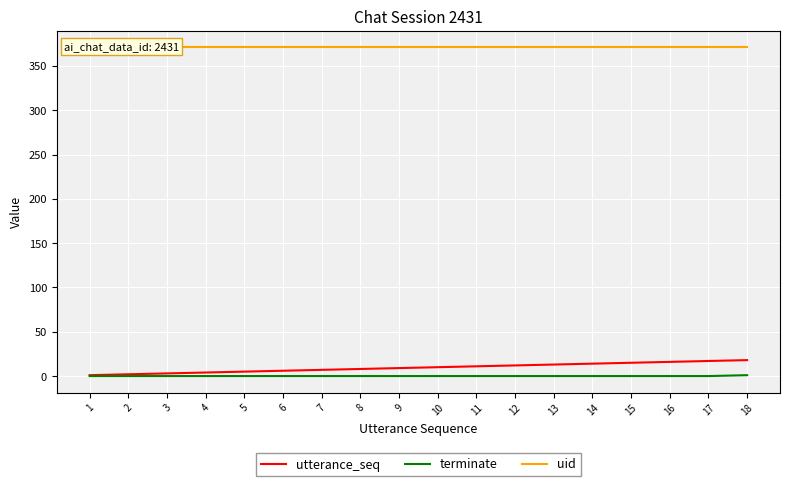

What is the sum of all terminate values?

1